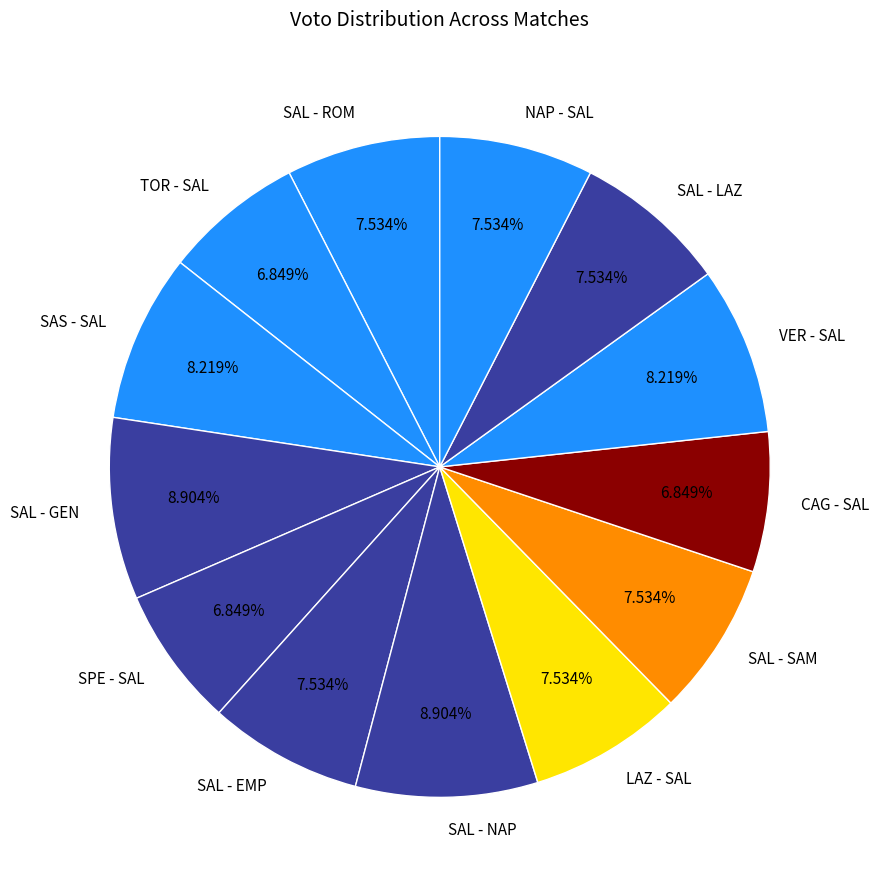

How many slices are in this pie chart?

13